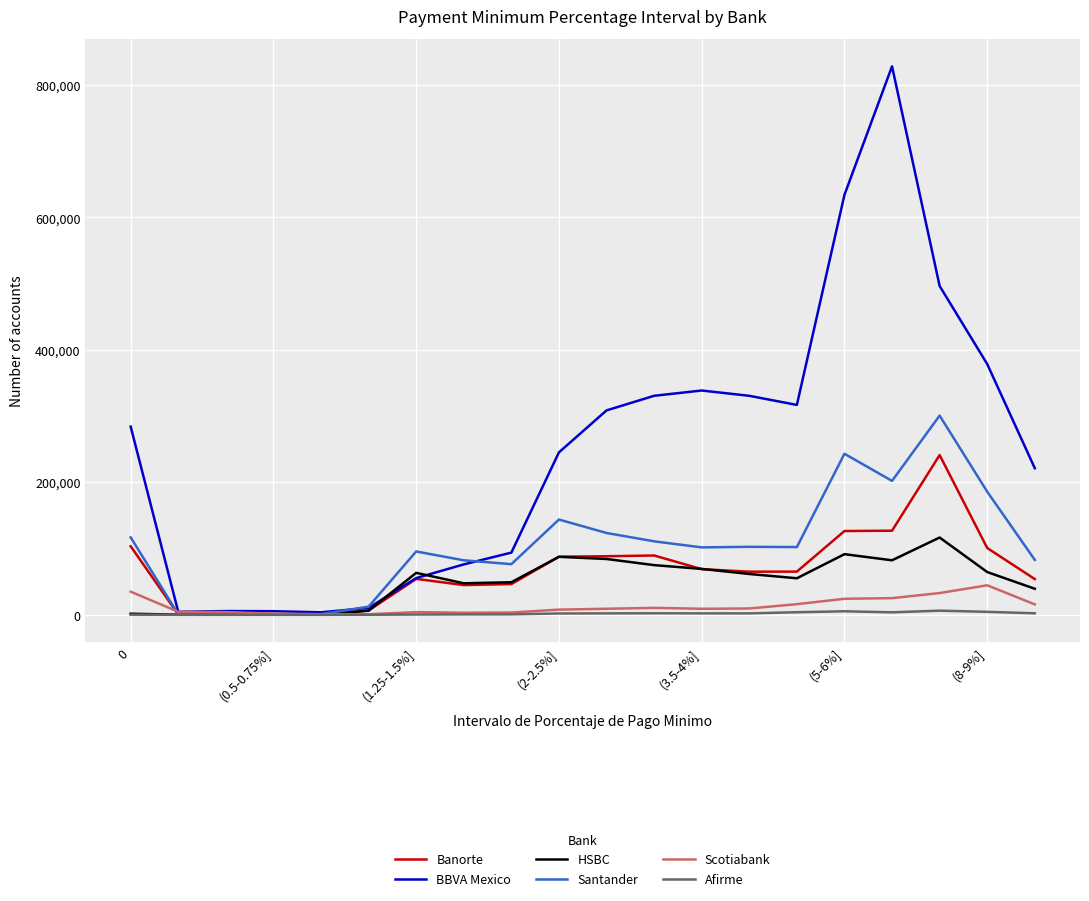

Which series has the widest spread of values?

BBVA Mexico